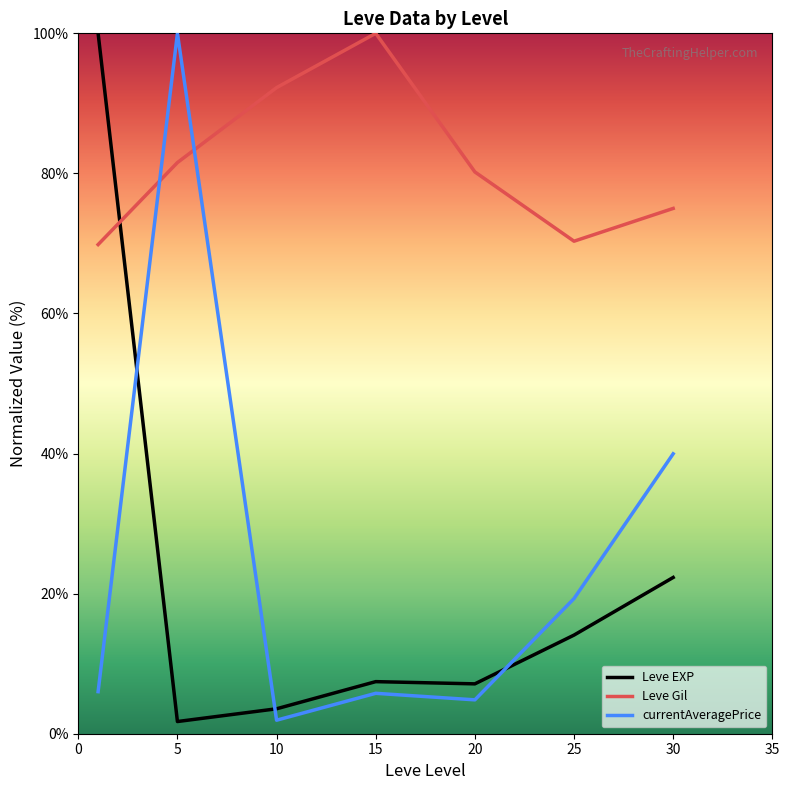

What is the greatest value displayed?

100.0